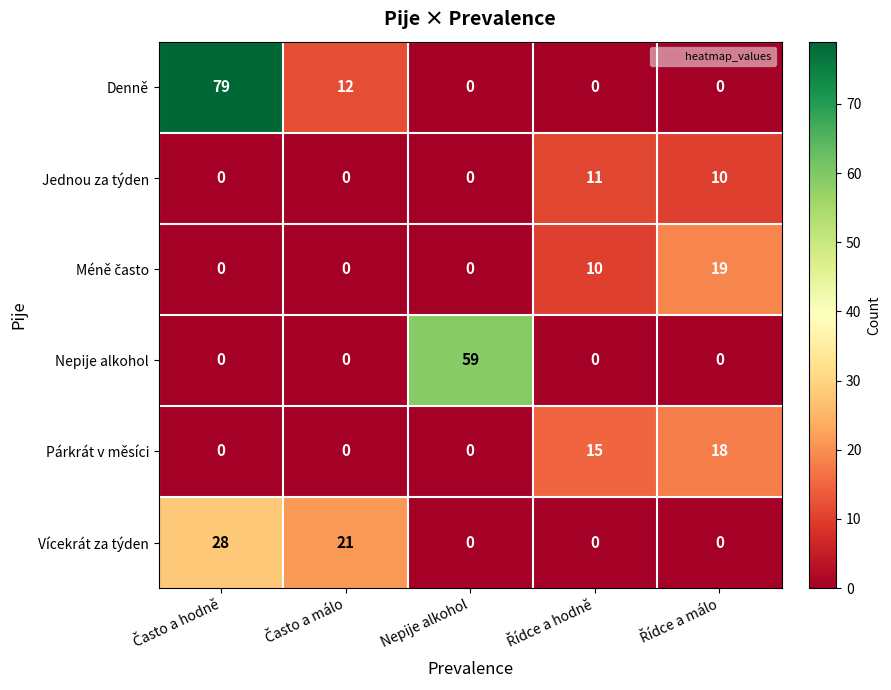

How many Denně values are between 0 and 12?

4